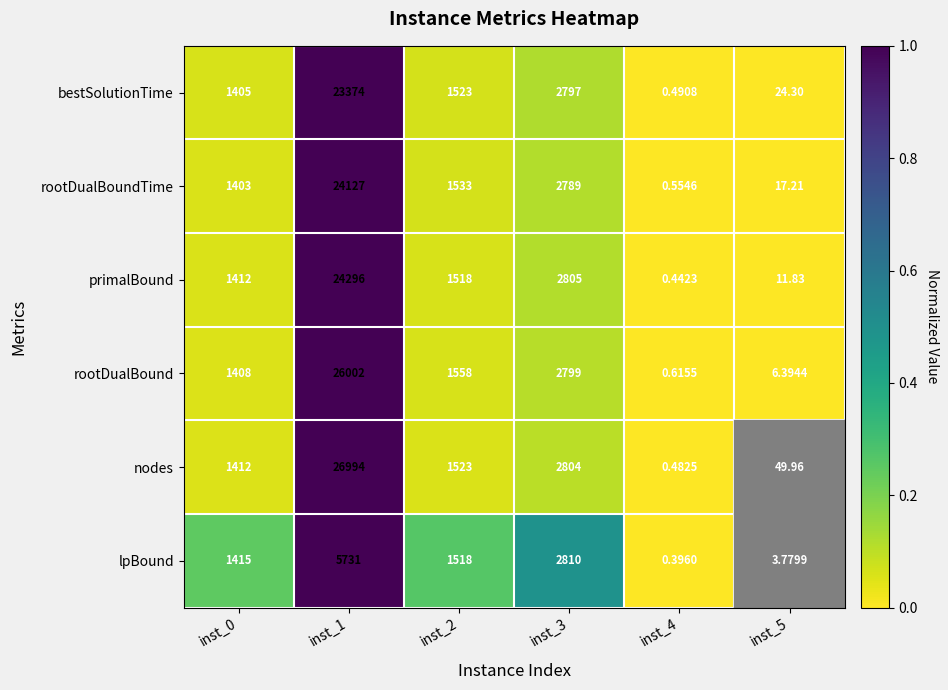

Rank the series by their maximum value, from highest to lowest.

nodes, rootDualBound, primalBound, rootDualBoundTime, bestSolutionTime, lpBound